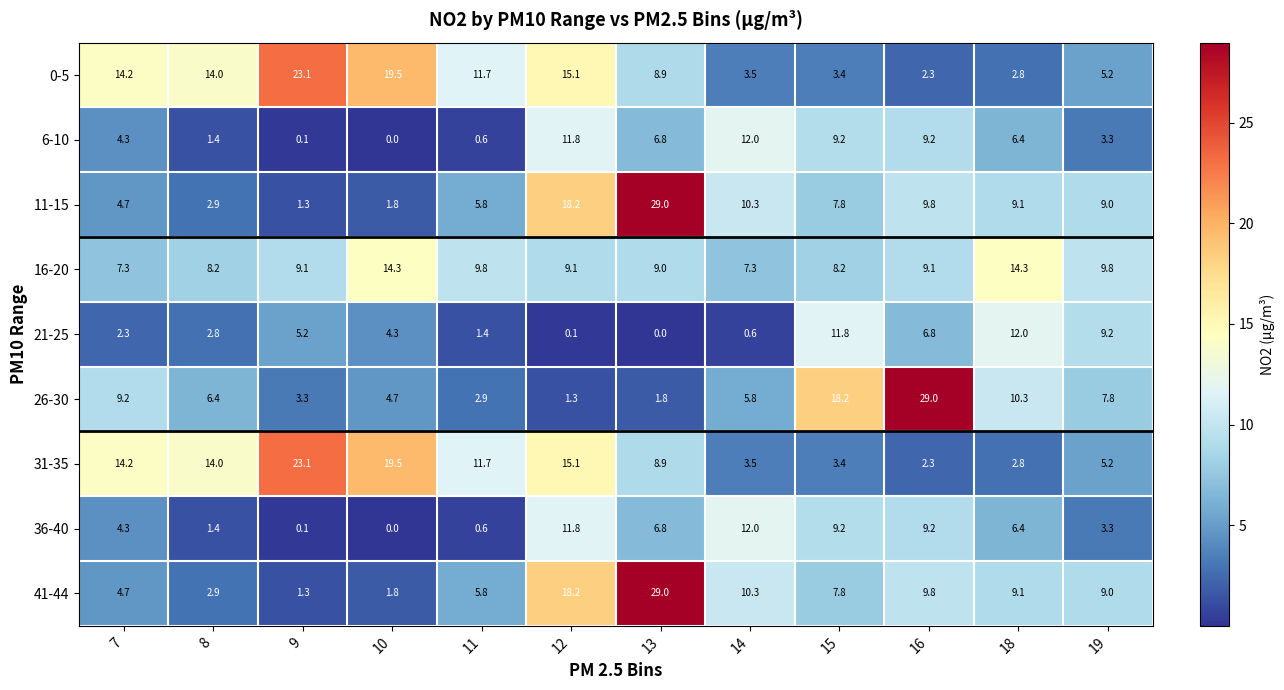

True or false: 11-15 has a value of 1.3 at 9.

True